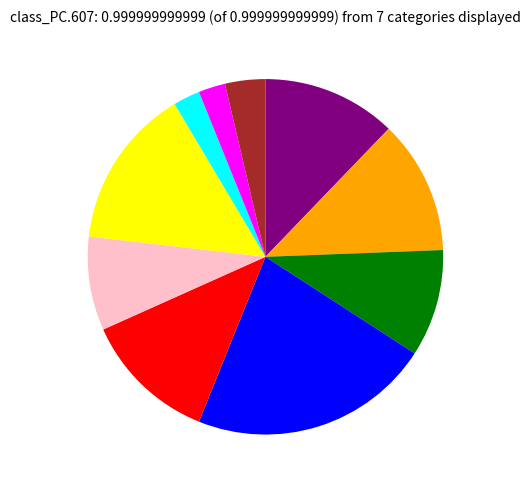

Does any single category account for the majority?

No